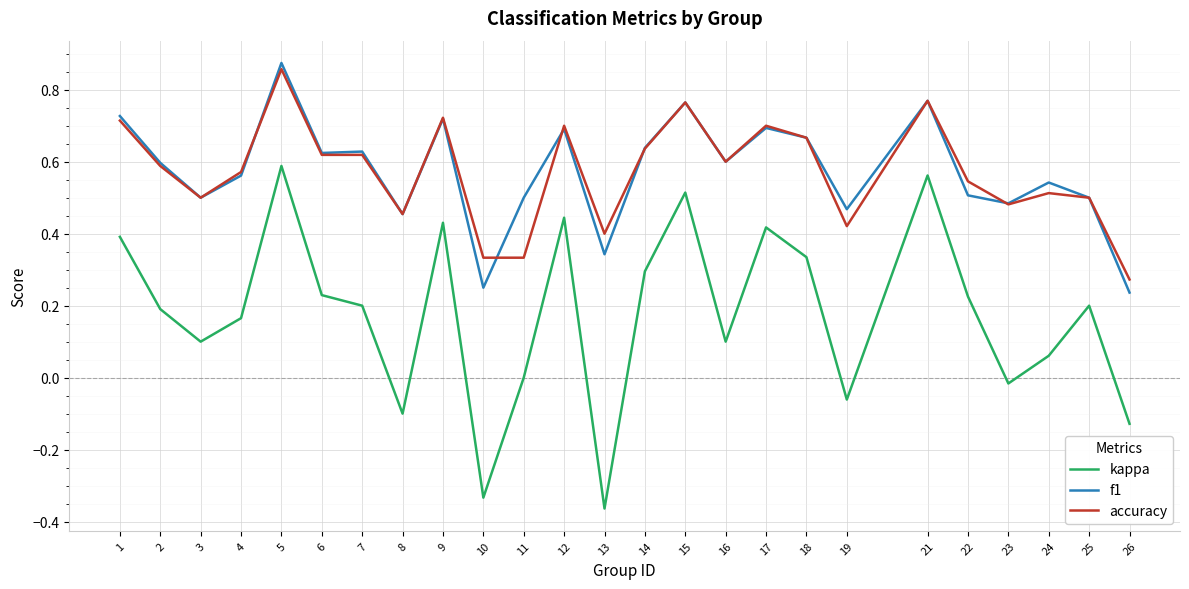

Between 12 and 25, which series saw the biggest shift?

kappa